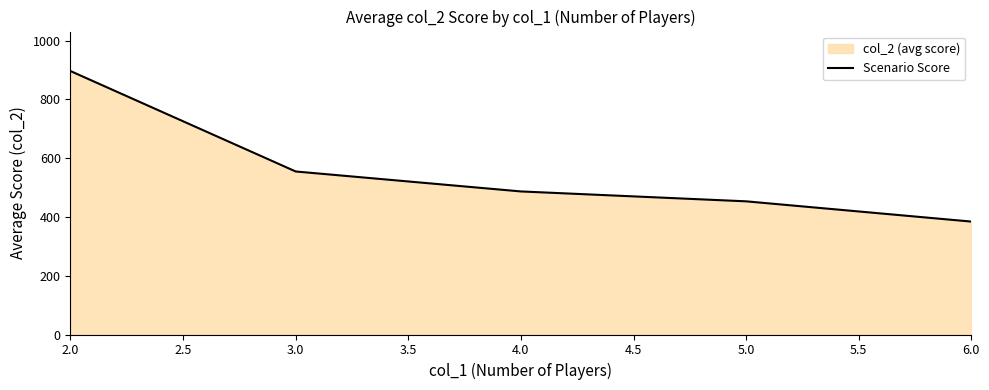

How many categories are shown in the chart?

5